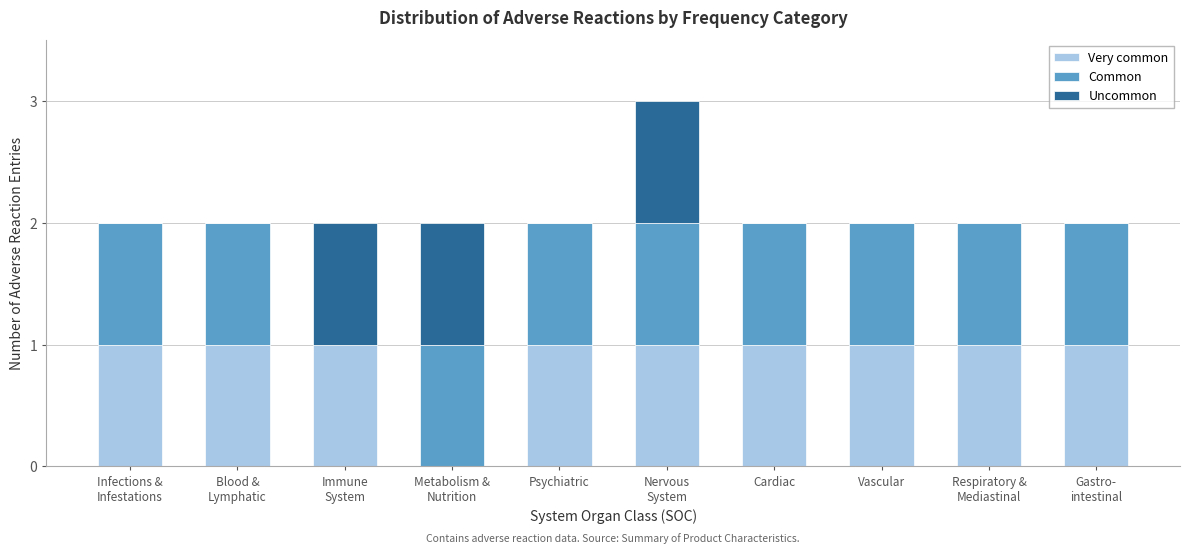

Is it true that Very common equals 1 at Vascular?

True